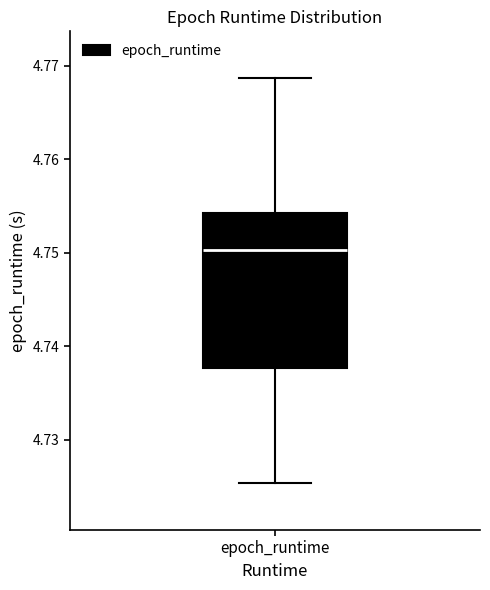

Where does the median line of the box for epoch_runtime sit on the y-axis? The values are not printed on the chart, so give them approximately, as read against the axis.

4.750